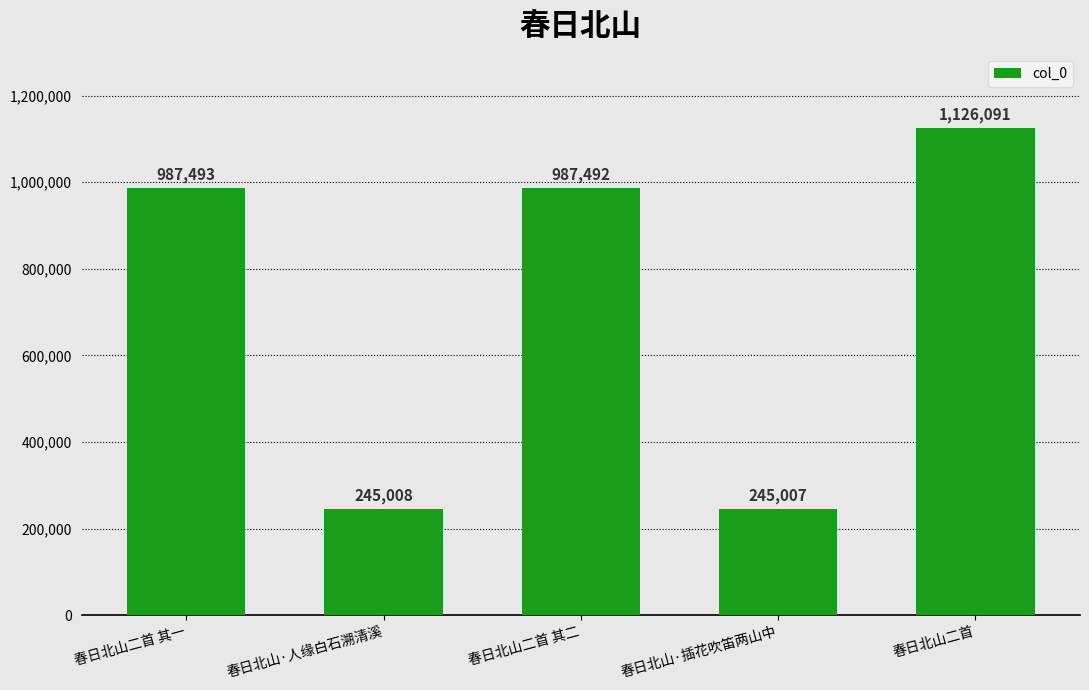

What is the smallest value displayed?

245007